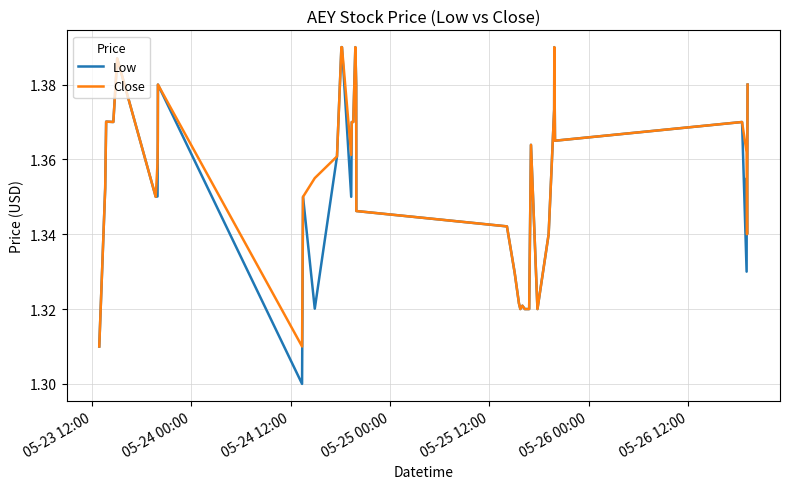

Which series has the largest range (max minus min)?

Low